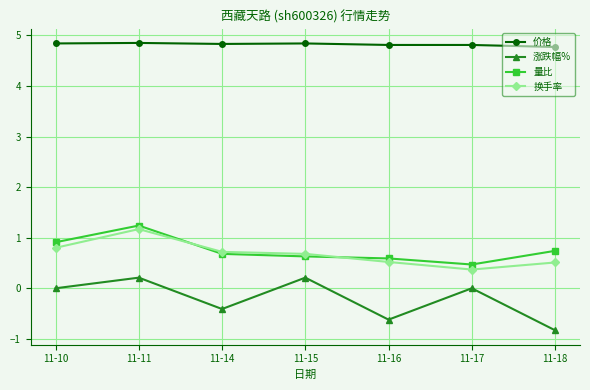

What is the value of the 价格 point at the 3rd from the left?

4.8